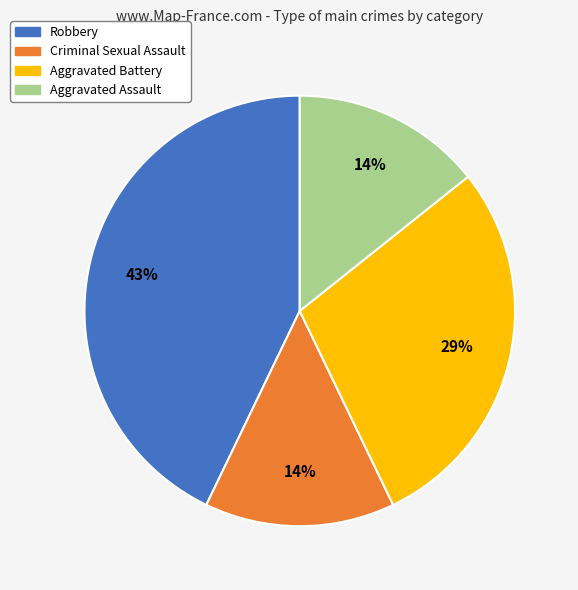

Is it true that Aggravated Assault is 14% of the pie?

True